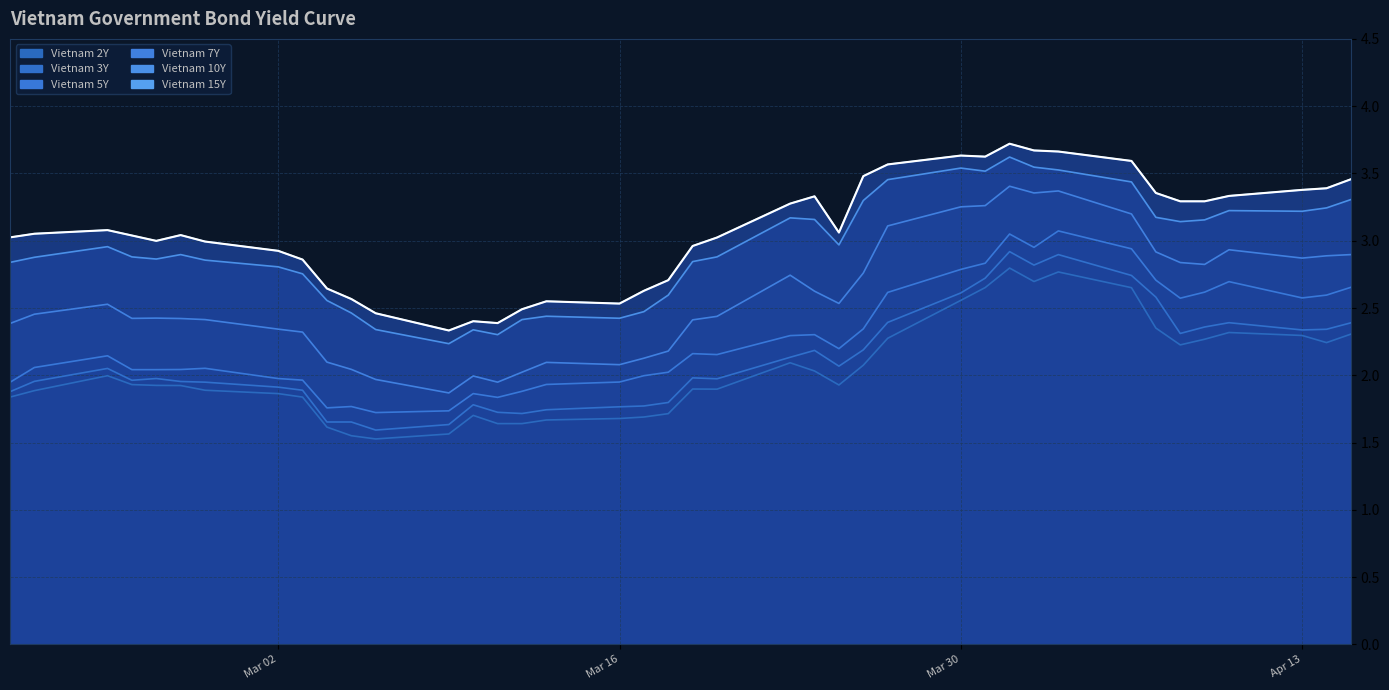

Which series has the largest total across all categories?

Vietnam 15Y